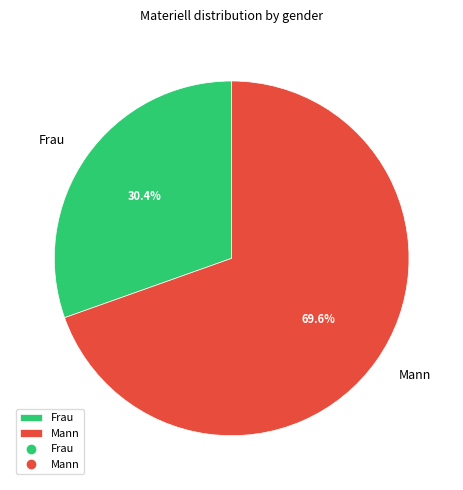

What is the majority slice?

Mann